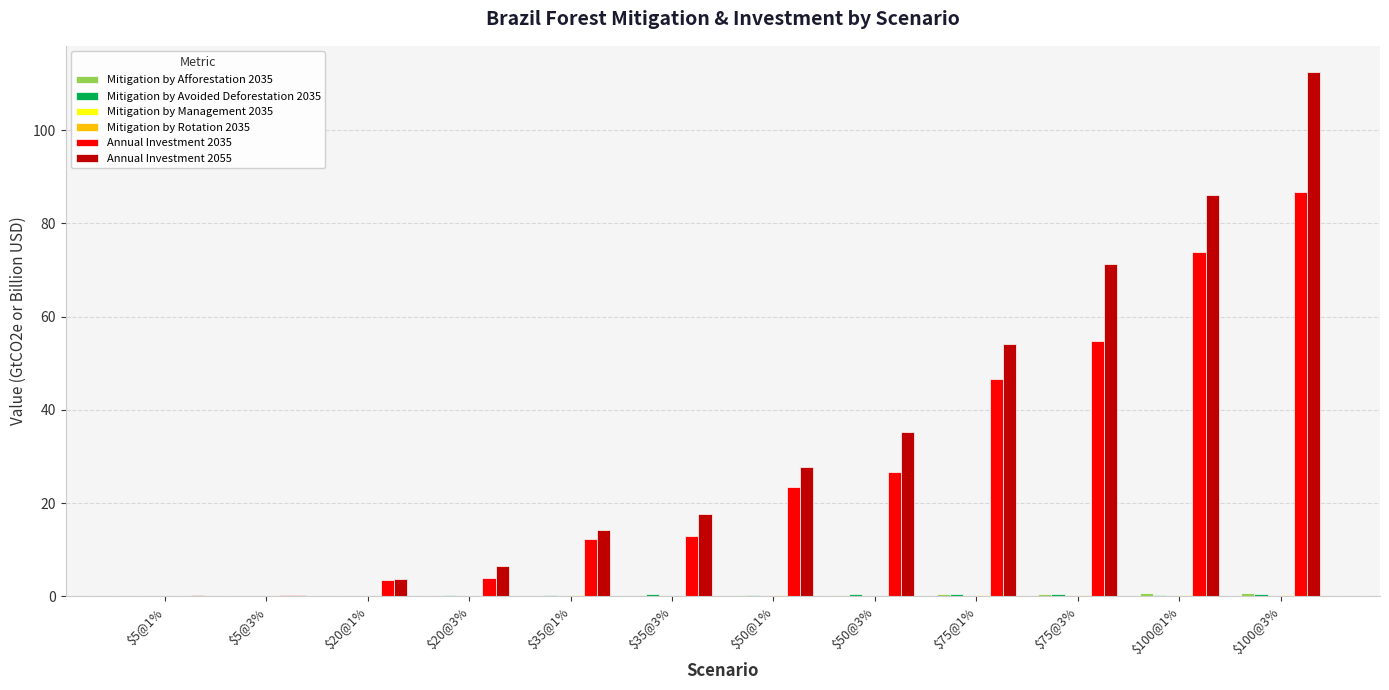

Which series has the largest total across all categories?

Annual Investment 2055